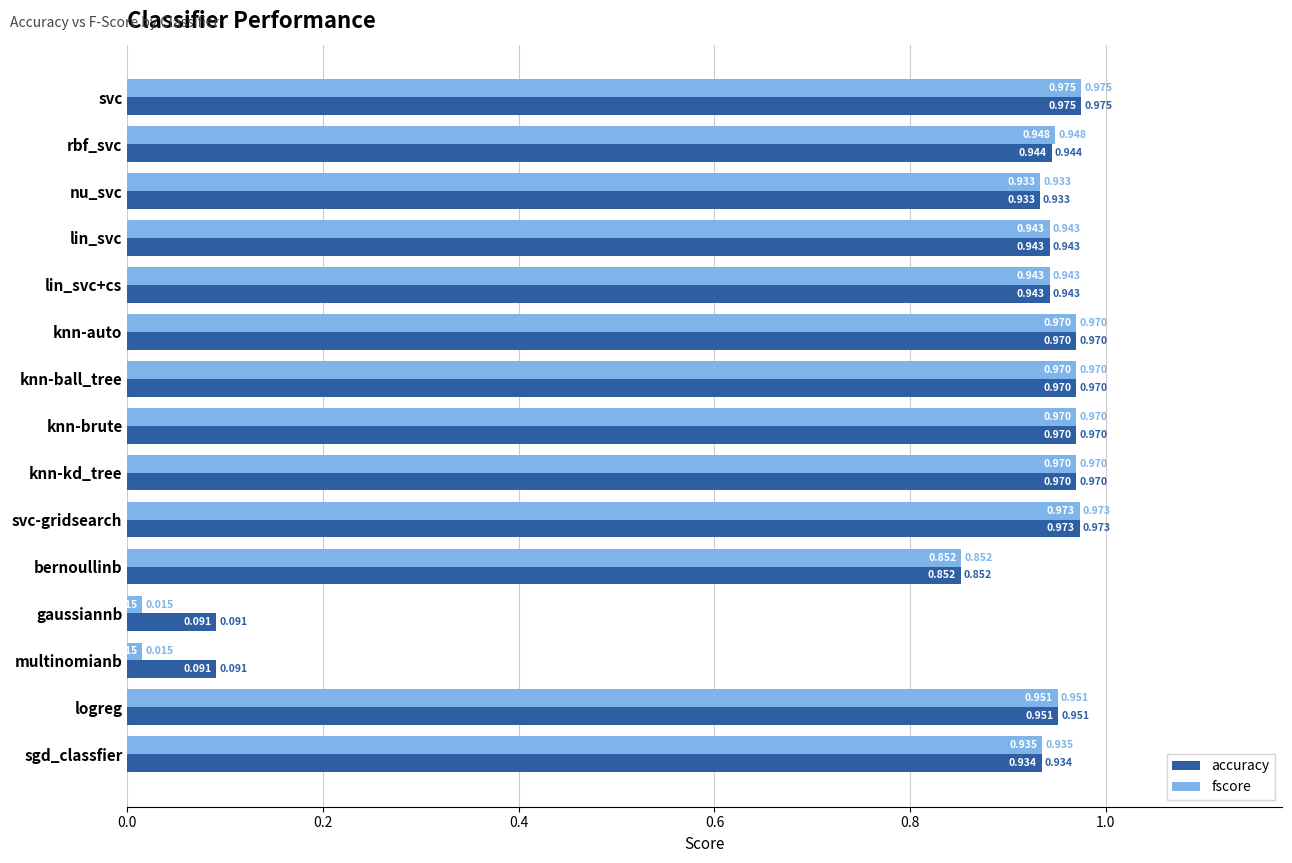

How many series are shown in this chart?

2